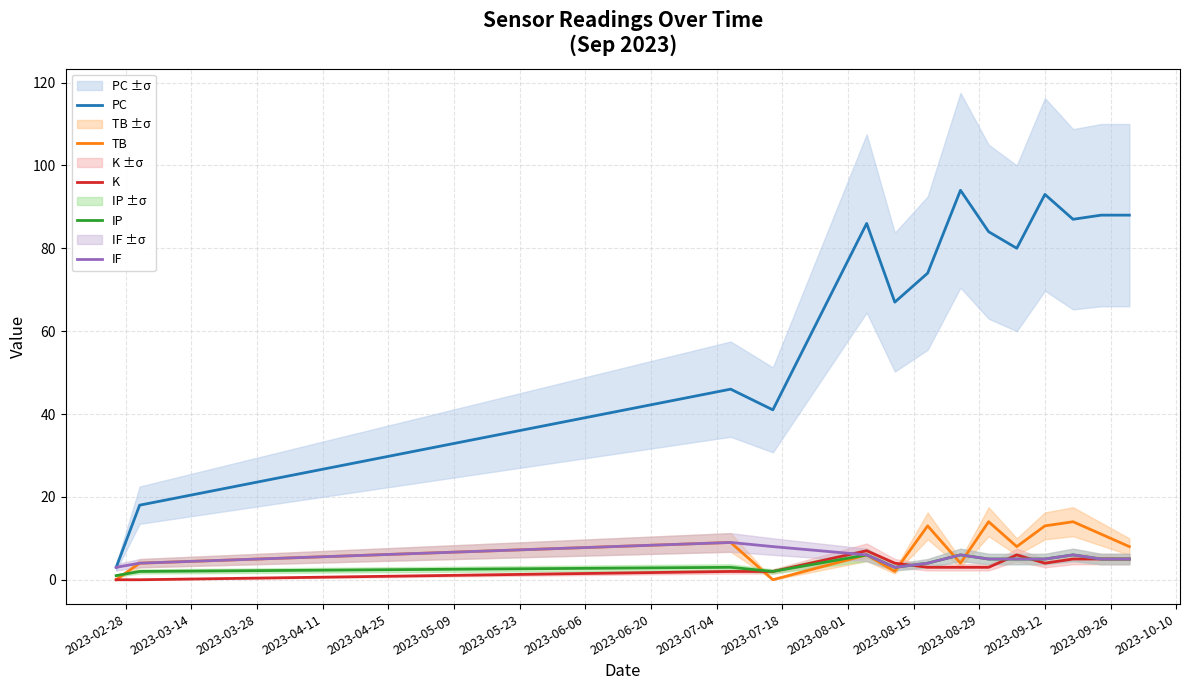

What is the difference between the maximum and minimum values in the IP series?

5